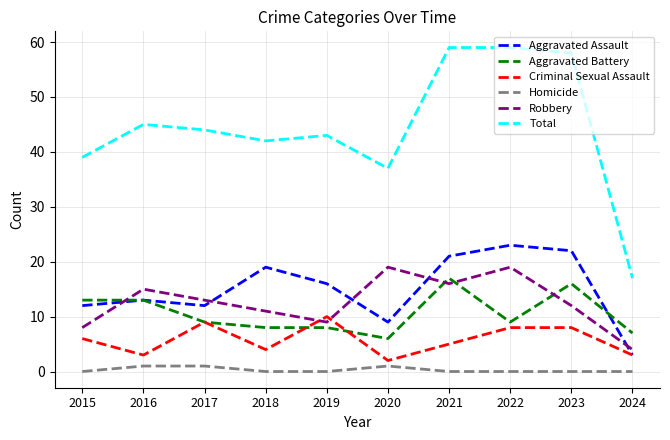

What is the difference between the maximum and second lowest values in the Aggravated Assault series?

14